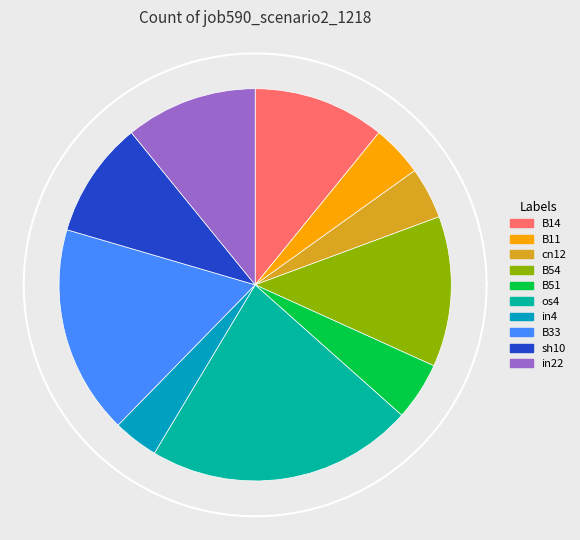

What is the change in value from B11 to os4?

+0.4